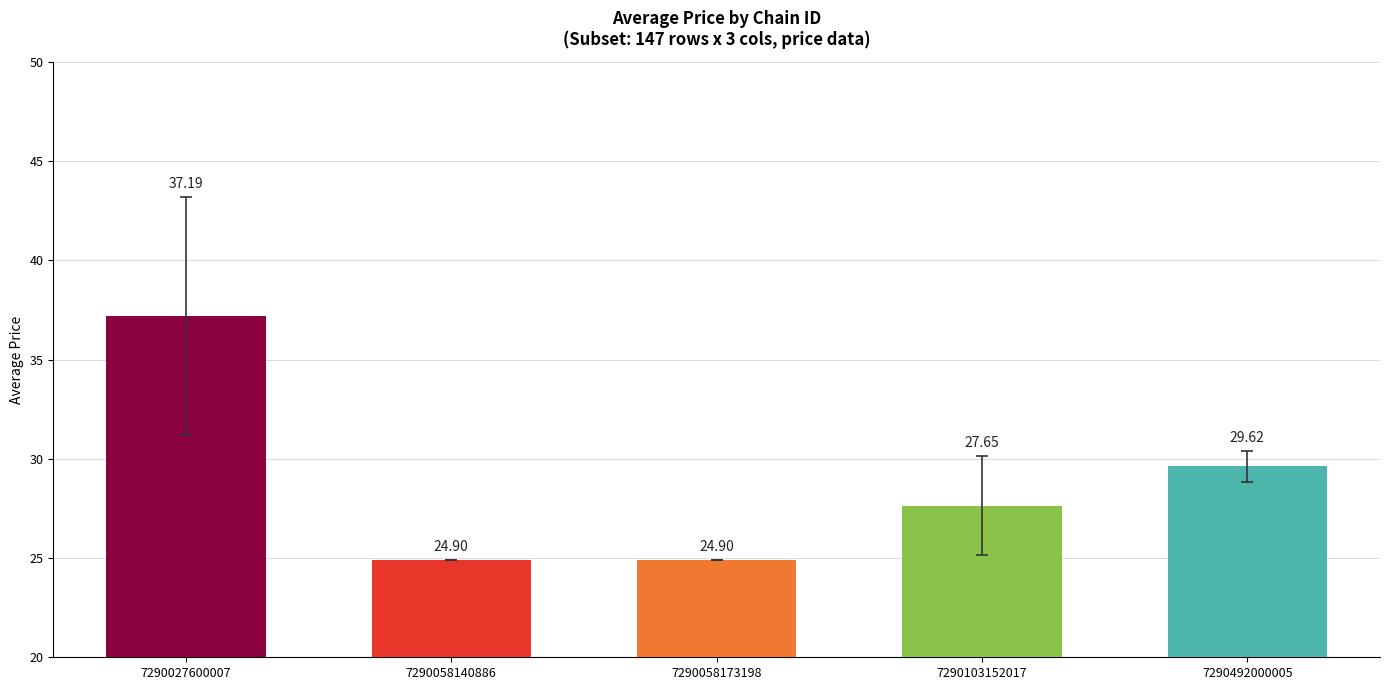

Between 7290103152017 and 7290492000005, which is larger?

7290492000005